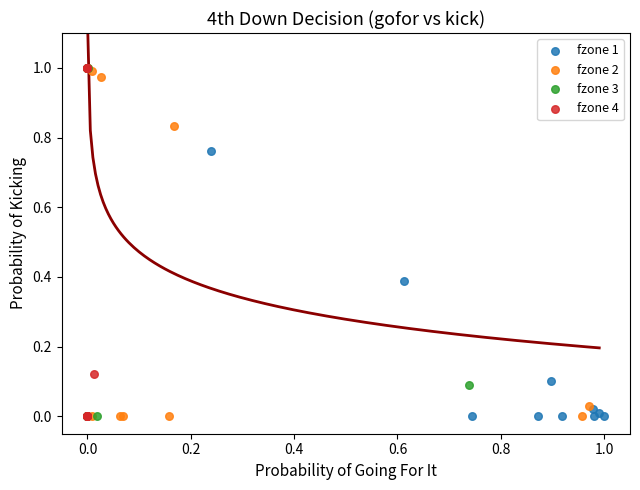

What are all the series names shown in the legend?

fzone 1, fzone 2, fzone 3, fzone 4